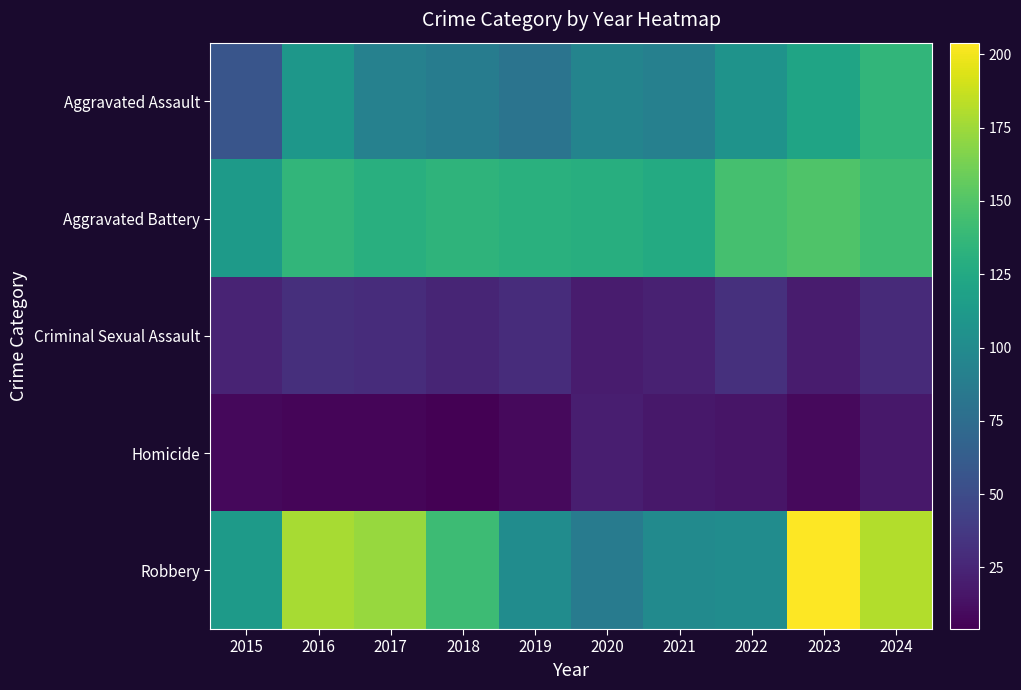

Reading left to right, what are all the values shown in this chart?

Aggravated Assault: 2015=57	2016=110	2017=92	2018=88	2019=81	2020=94	2021=91	2022=107	2023=121	2024=136
Aggravated Battery: 2015=113	2016=136	2017=130	2018=134	2019=131	2020=129	2021=126	2022=145	2023=149	2024=142
Criminal Sexual Assault: 2015=24	2016=31	2017=29	2018=25	2019=29	2020=19	2021=22	2022=32	2023=19	2024=28
Homicide: 2015=8	2016=7	2017=7	2018=4	2019=9	2020=21	2021=17	2022=15	2023=9	2024=17
Robbery: 2015=113	2016=178	2017=173	2018=141	2019=101	2020=87	2021=100	2022=101	2023=204	2024=181